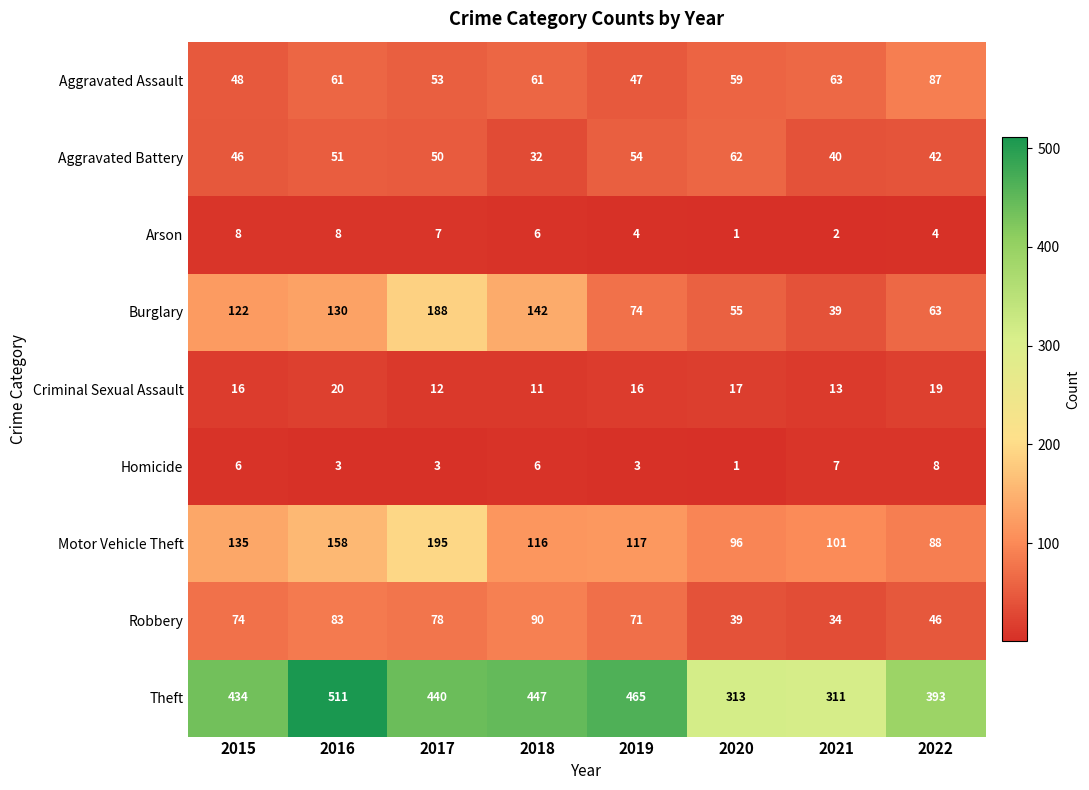

Which series has the widest spread of values?

Theft